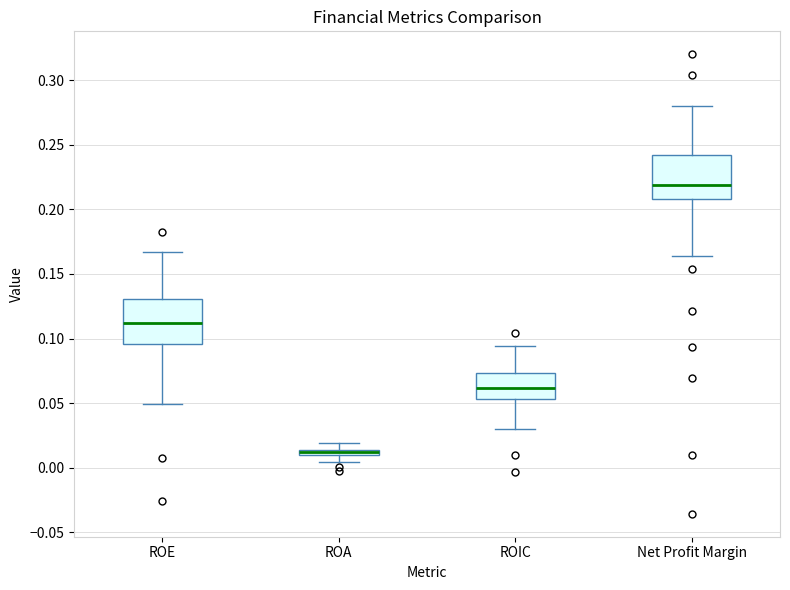

Which box's median line is the highest?

Net Profit Margin